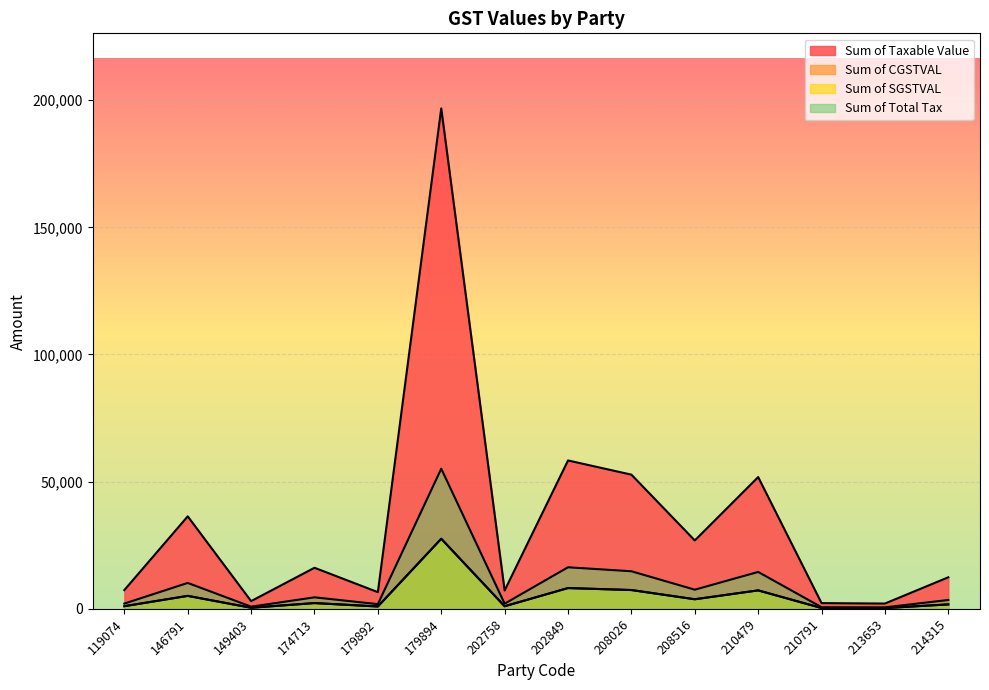

The value of Sum of CGSTVAL at 210479 is 2392.5. True or false?

False